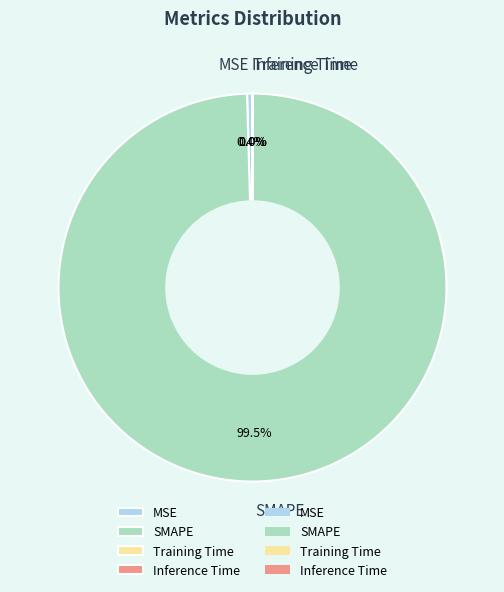

What percentage is NOT represented by MSE?

99.6%